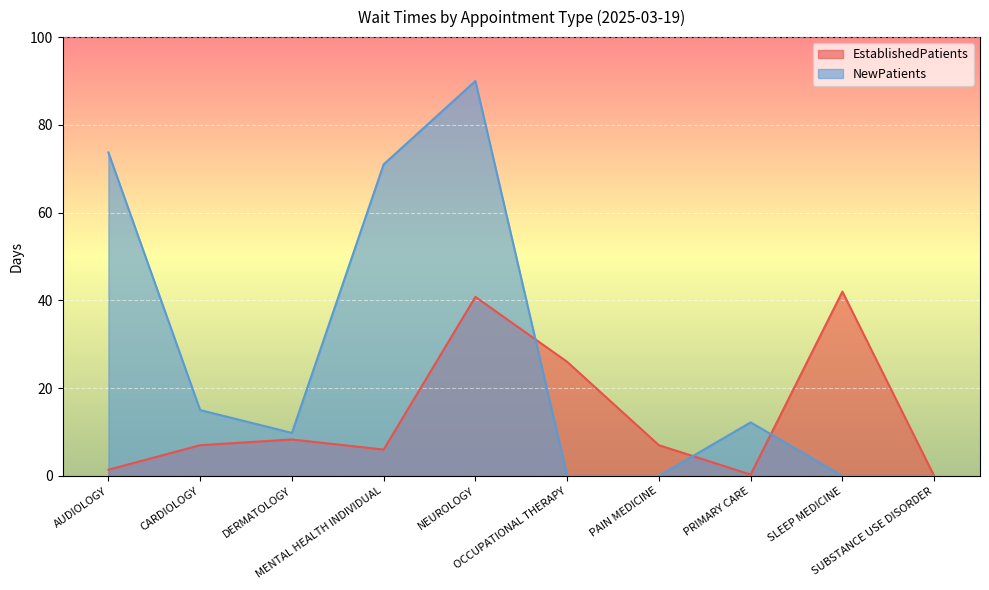

Where is EstablishedPatients nearest to the value 21?

OCCUPATIONAL THERAPY